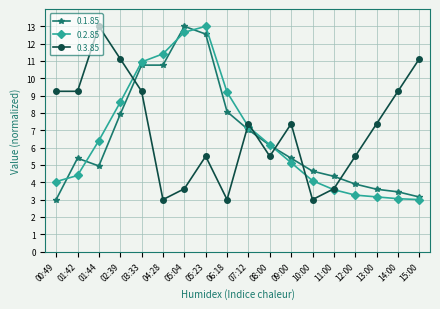

True or false: 0.2.85 has more than 2 points higher than both neighbors.

False